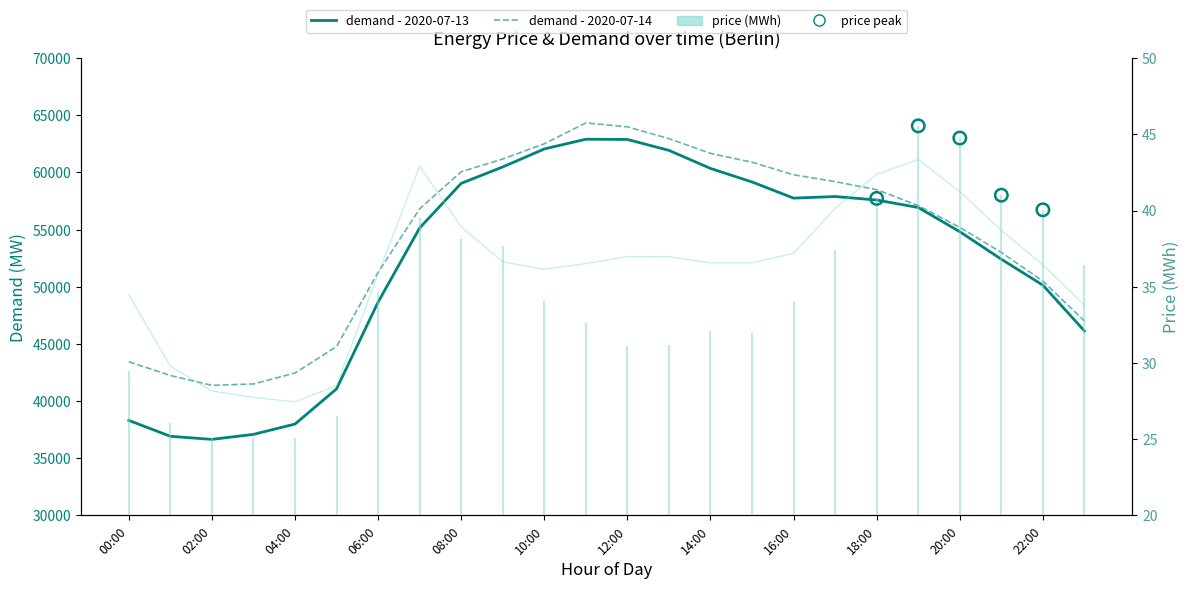

What is the total value across all series at 12:00?

126916.2